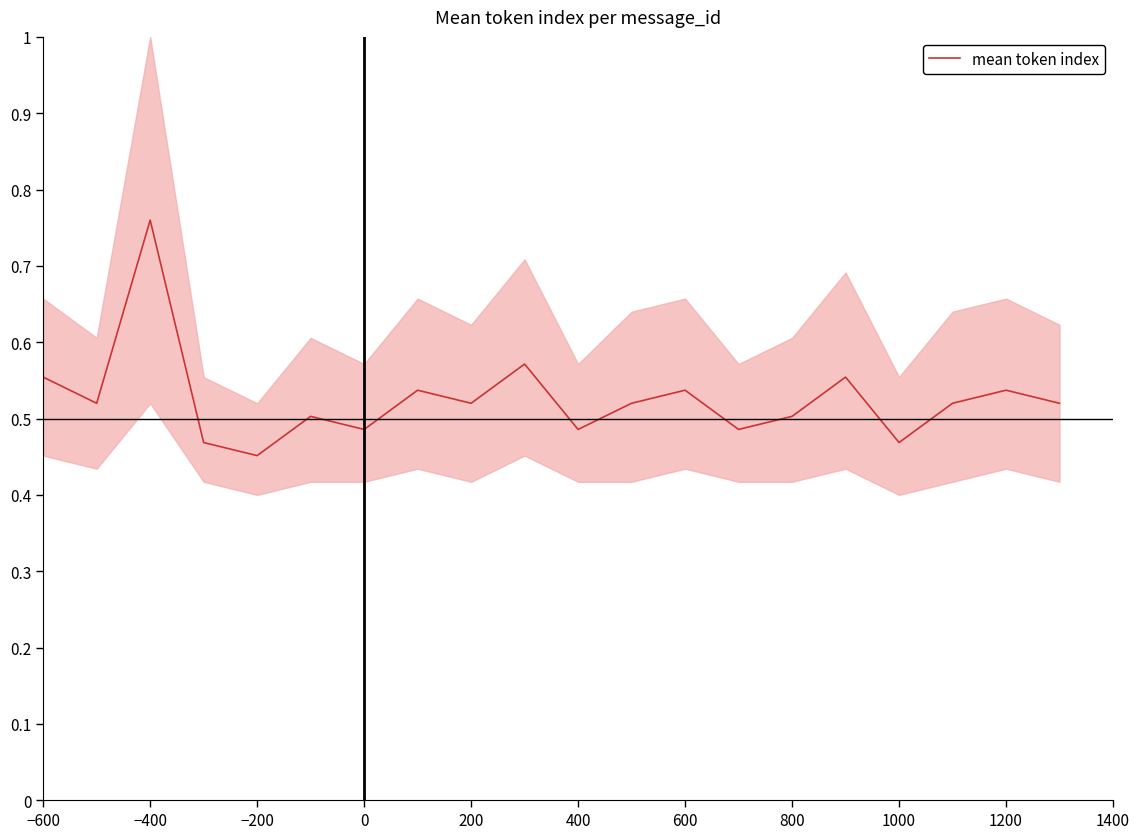

How many series are shown in this chart?

1